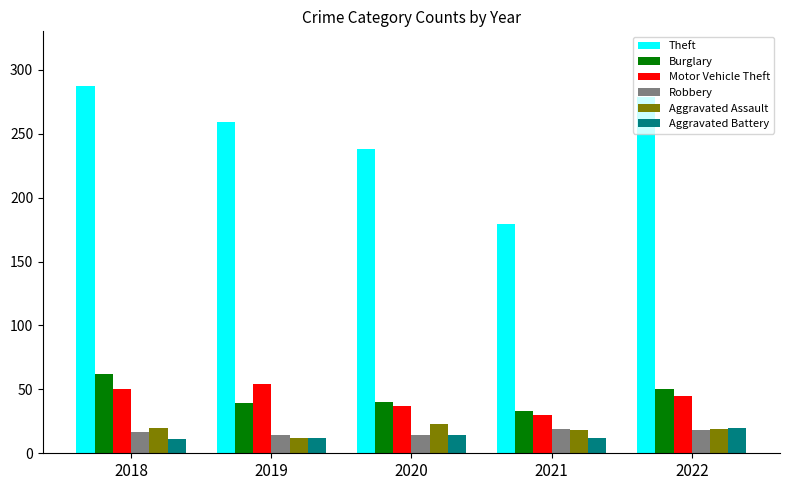

What is the value of the Motor Vehicle Theft bar at the 5th from the left?

45